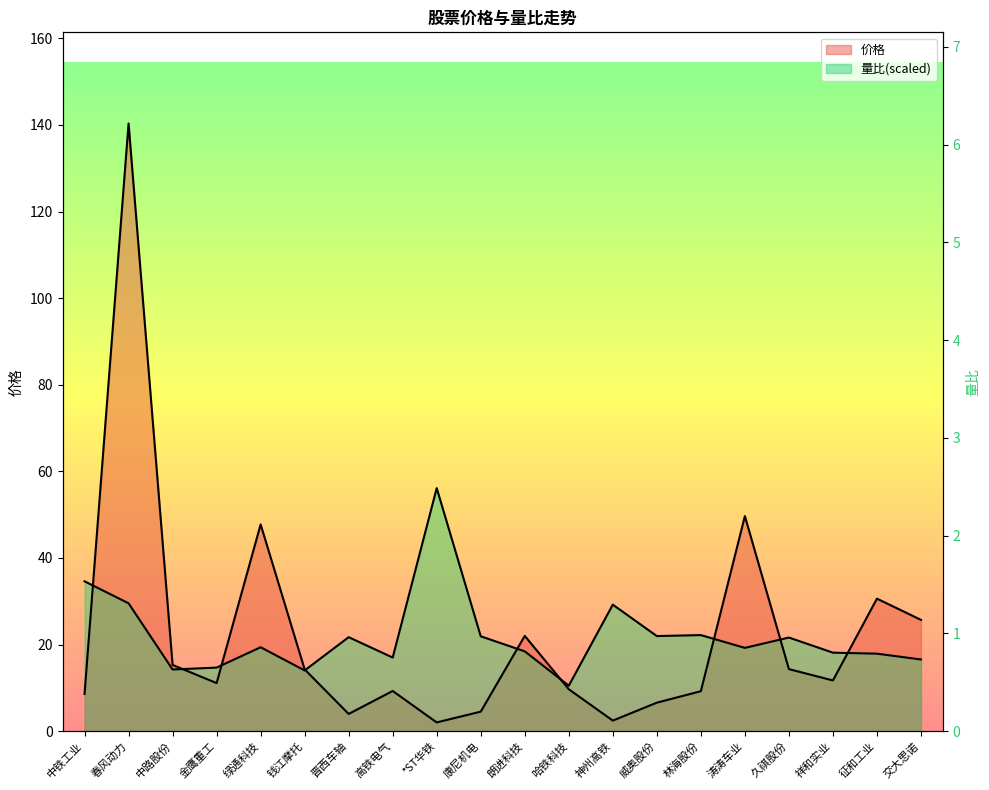

Where is the first local minimum for 量比?

中路股份